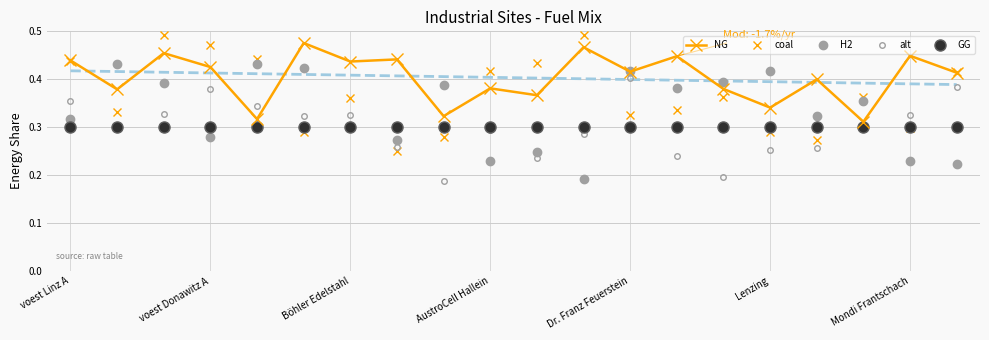

In H2, how many points are lower than both neighbors (excluding endpoints)?

6